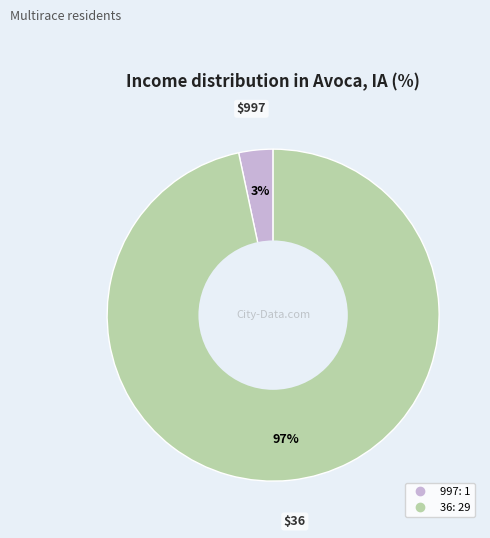

Do 36 and 997 together represent more than half of the pie?

Yes